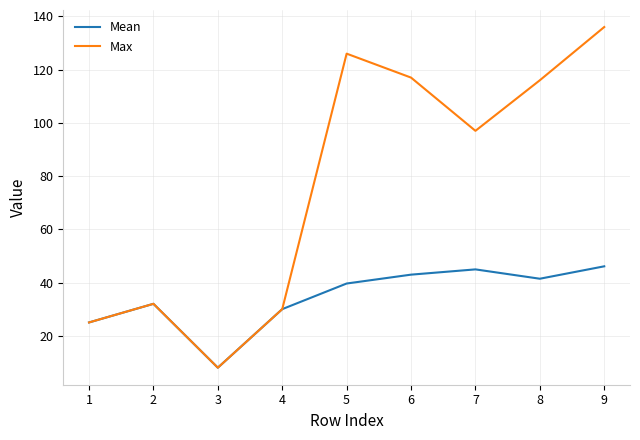

How many categories are shown in the chart?

9